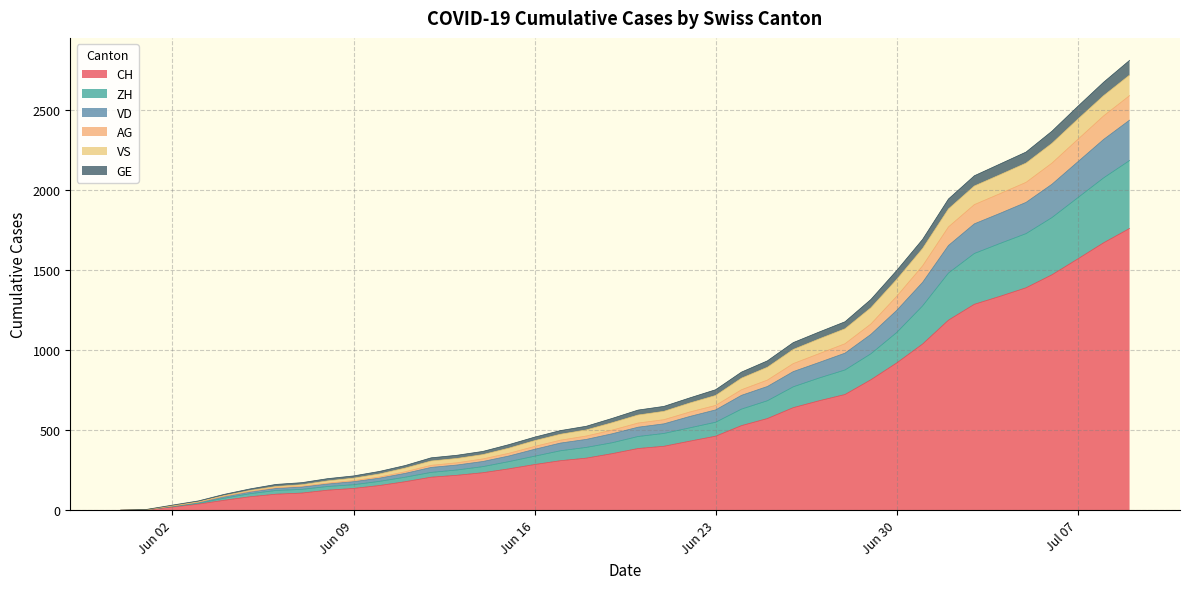

At which category is the sum across all series the highest?

2020-07-09